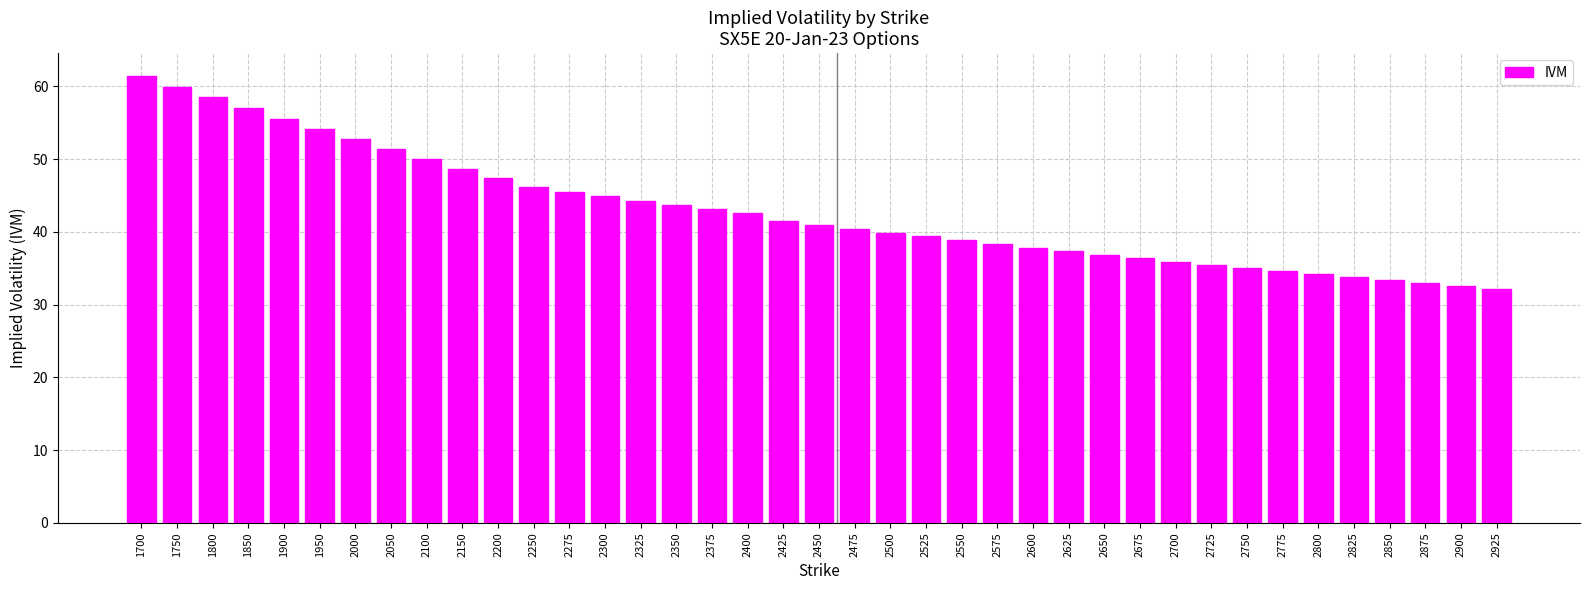

What is the difference between the values at 2825 and 2100?

16.3